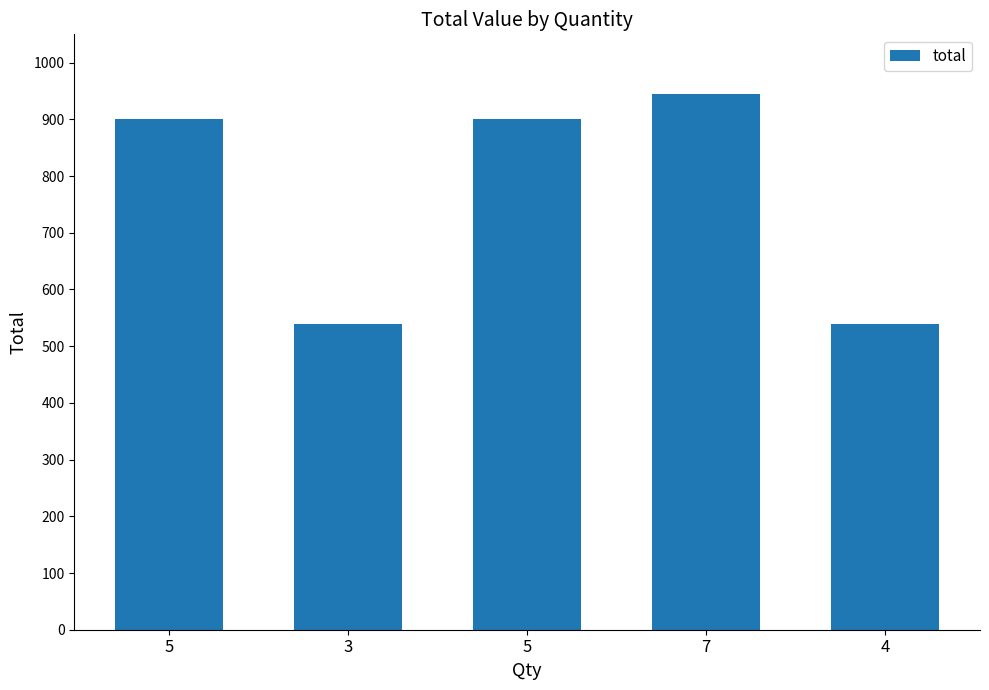

Are the bars horizontal?

No